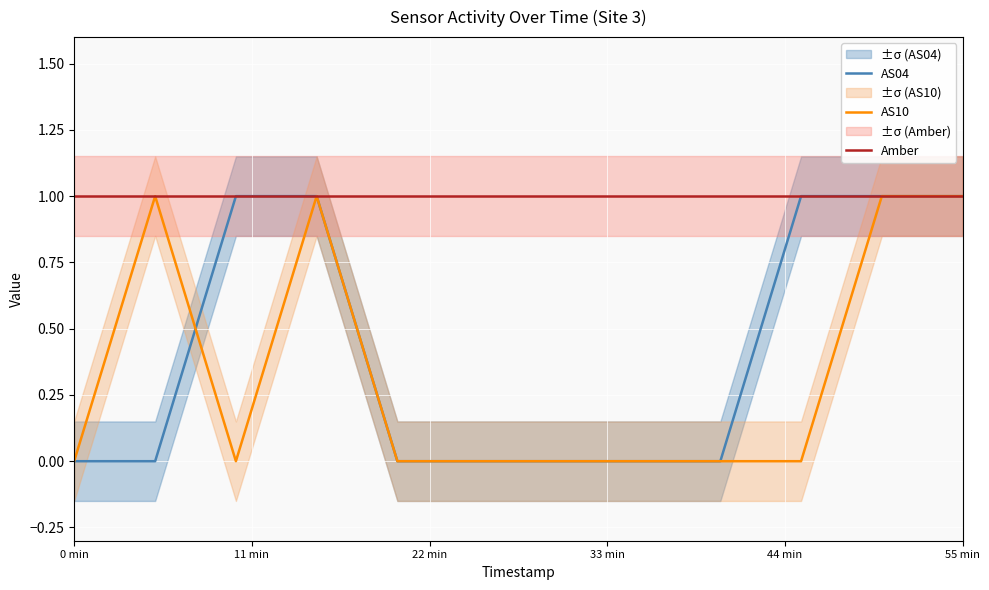

True or false: AS04 has a value of 0 at 9.

False